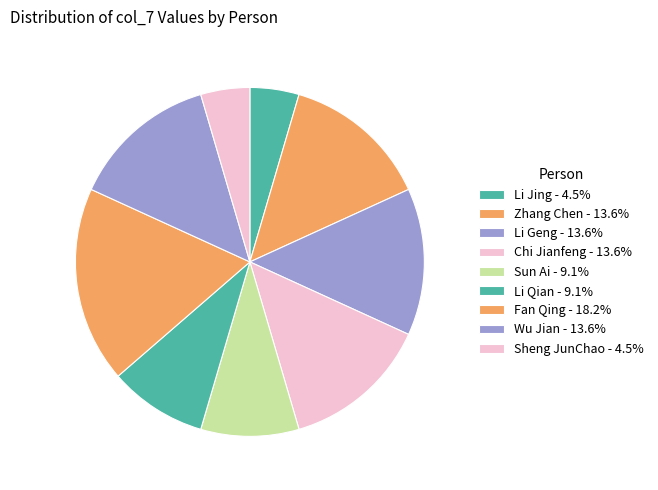

Combined, what portion of the pie is Sheng JunChao and Li Qian?

13.6%